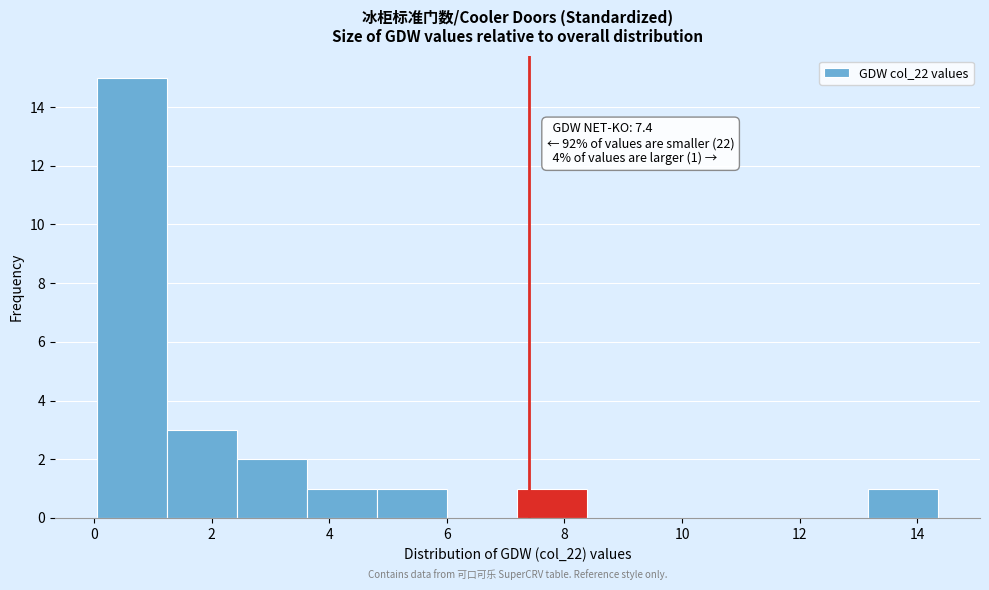

Over which range of the x-axis is the bar tallest?

0.0 to 1.2